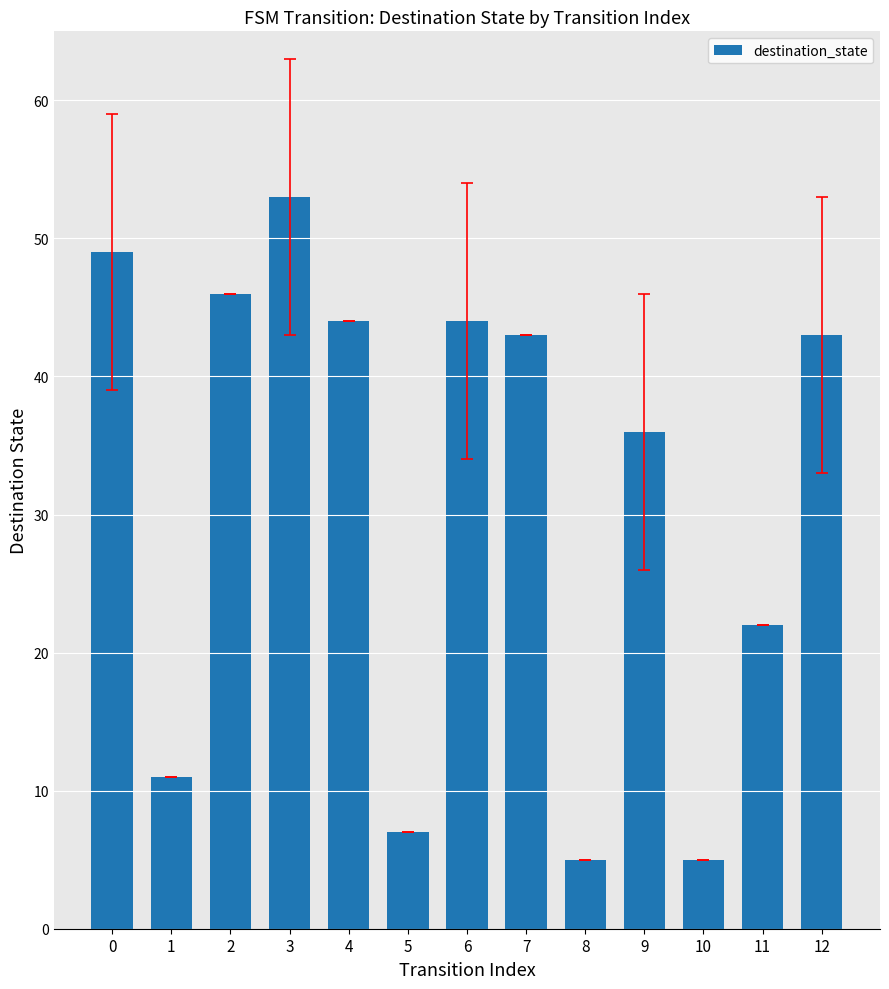

Reading left to right, extract all data points from this chart.

49	11	46	53	44	7	44	43	5	36	5	22	43